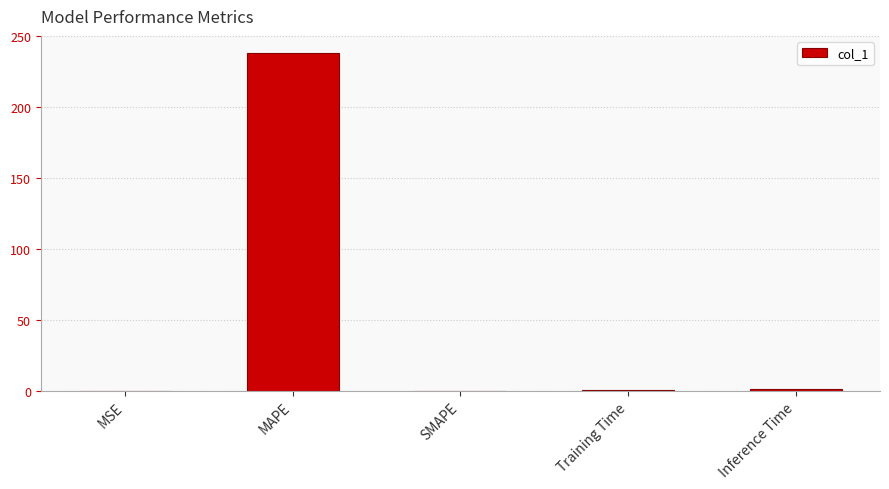

What is the greatest value displayed?

238.4